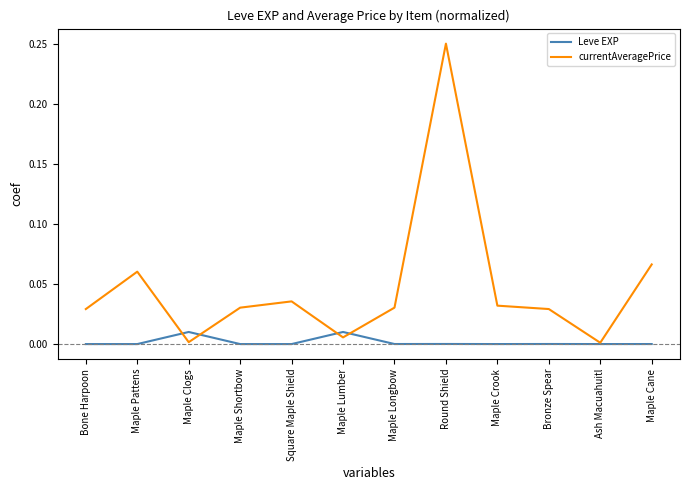

At which label does currentAveragePrice reach its peak?

Round Shield